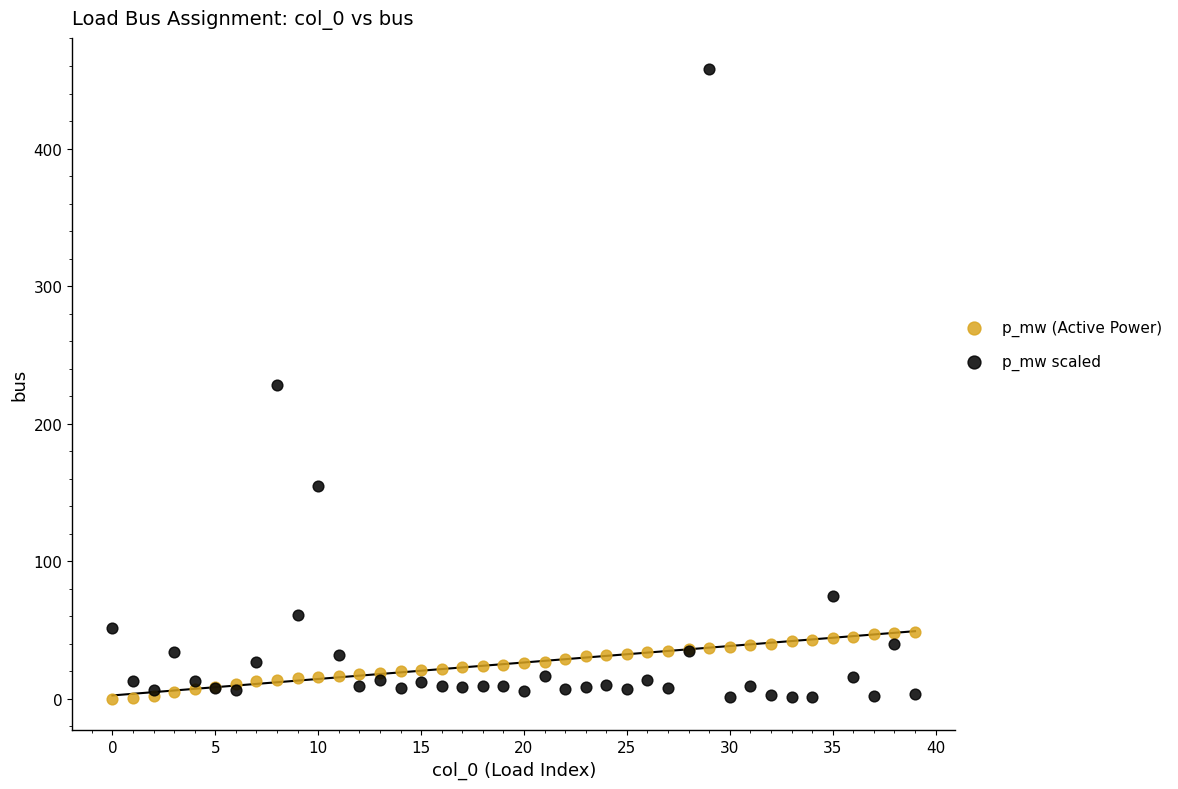

Which series has the largest Y range (max minus min)?

p_mw scaled